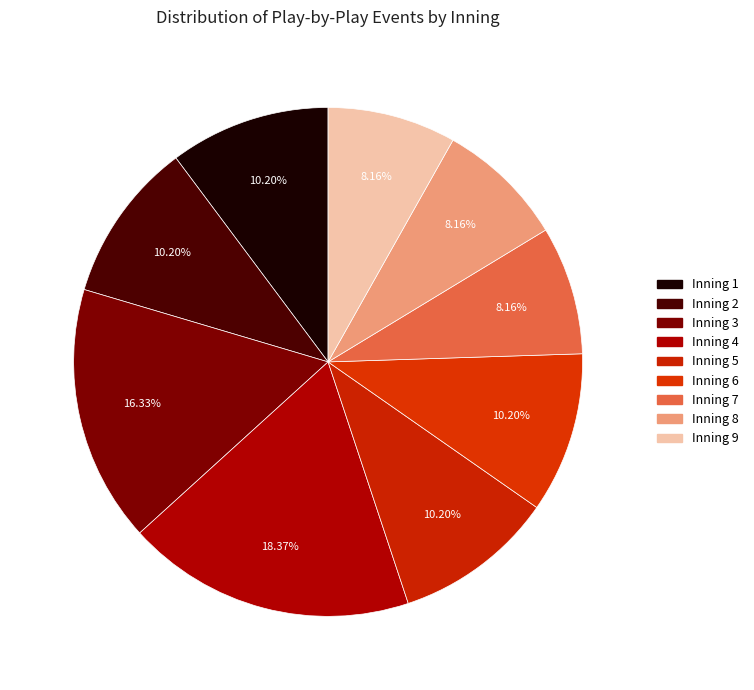

Is it true that Inning 4 is 30% of the pie?

False